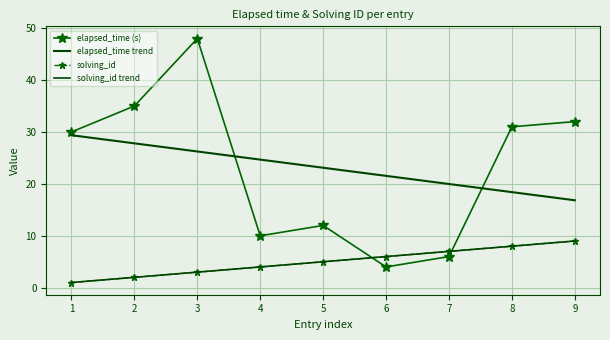

Which series has the largest total across all categories?

elapsed_time